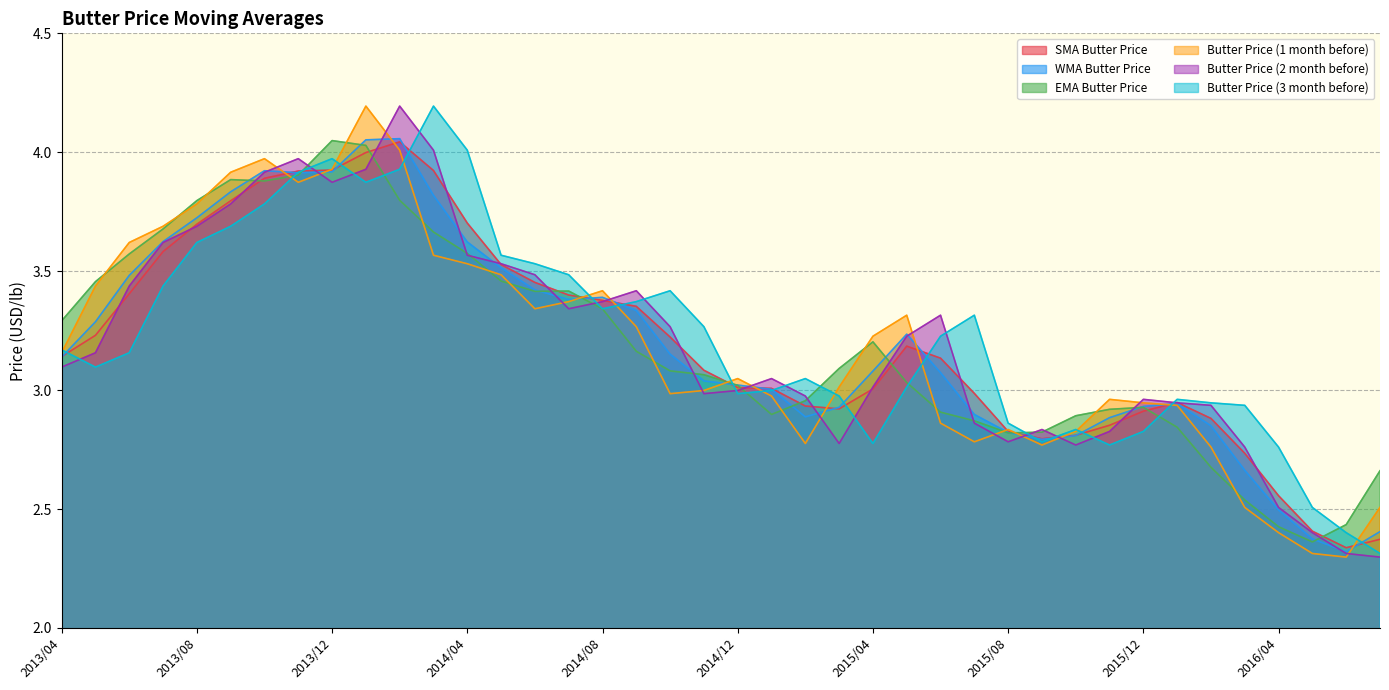

What are all the series names shown in the legend?

SMA Butter Price, WMA Butter Price, EMA Butter Price, Butter Price (1 month before), Butter Price (2 month before), Butter Price (3 month before)